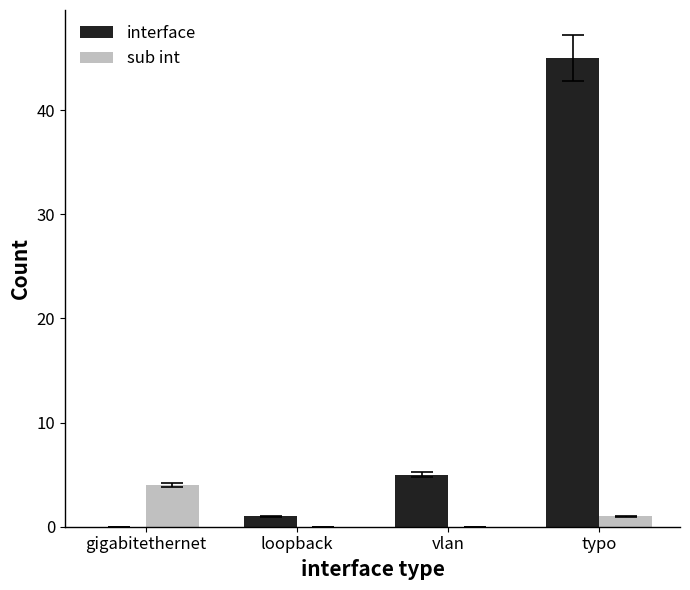

At which category is the sum across all series the highest?

typo